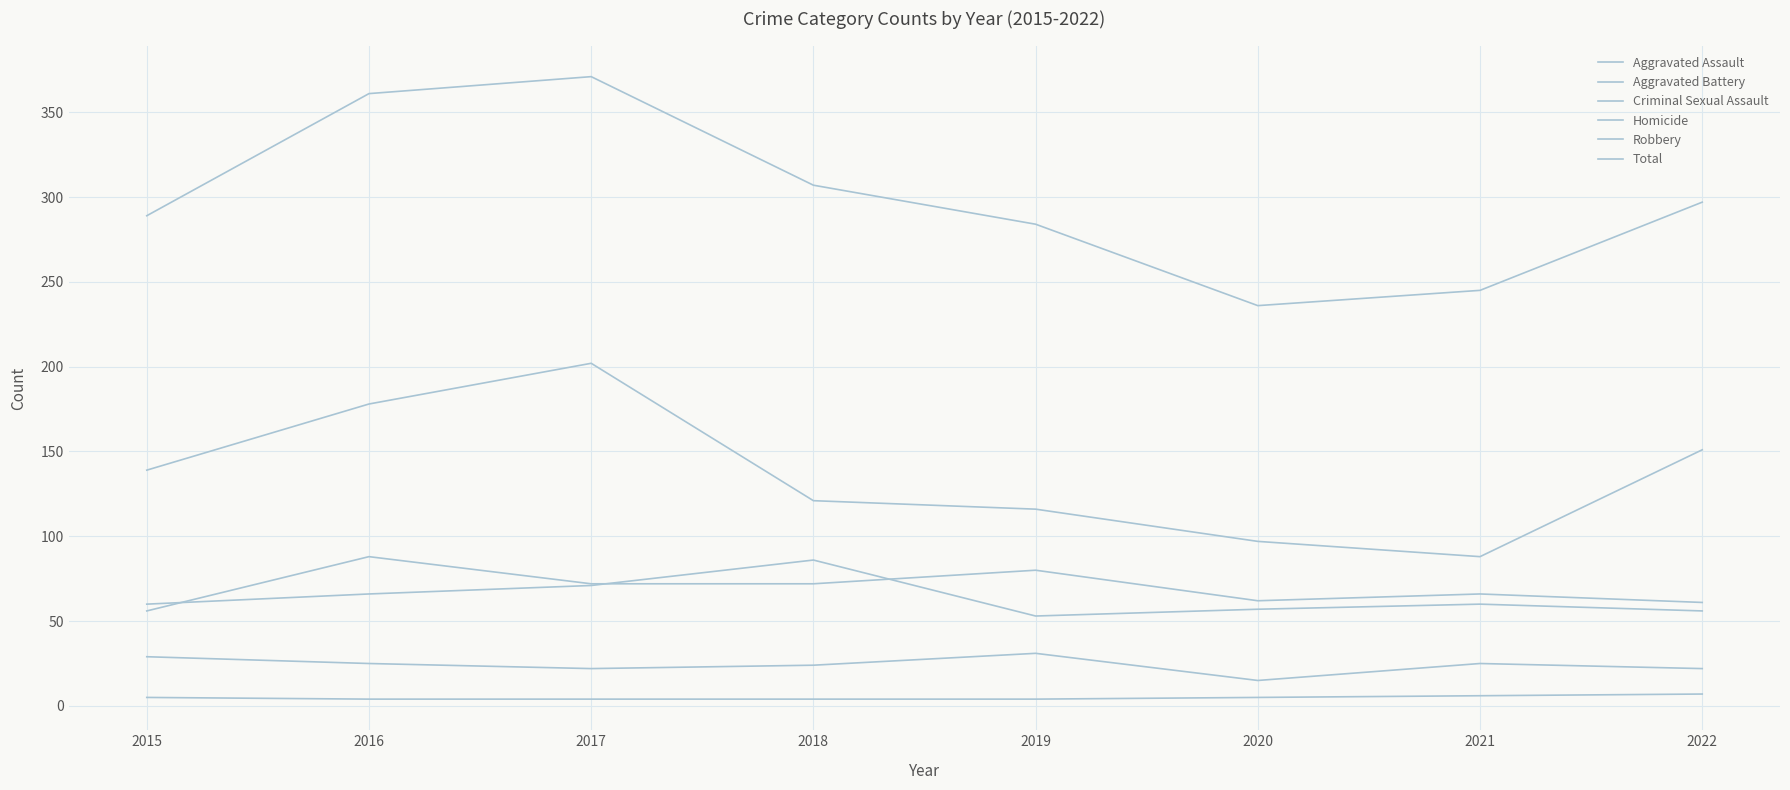

How many data points does each series have?

8